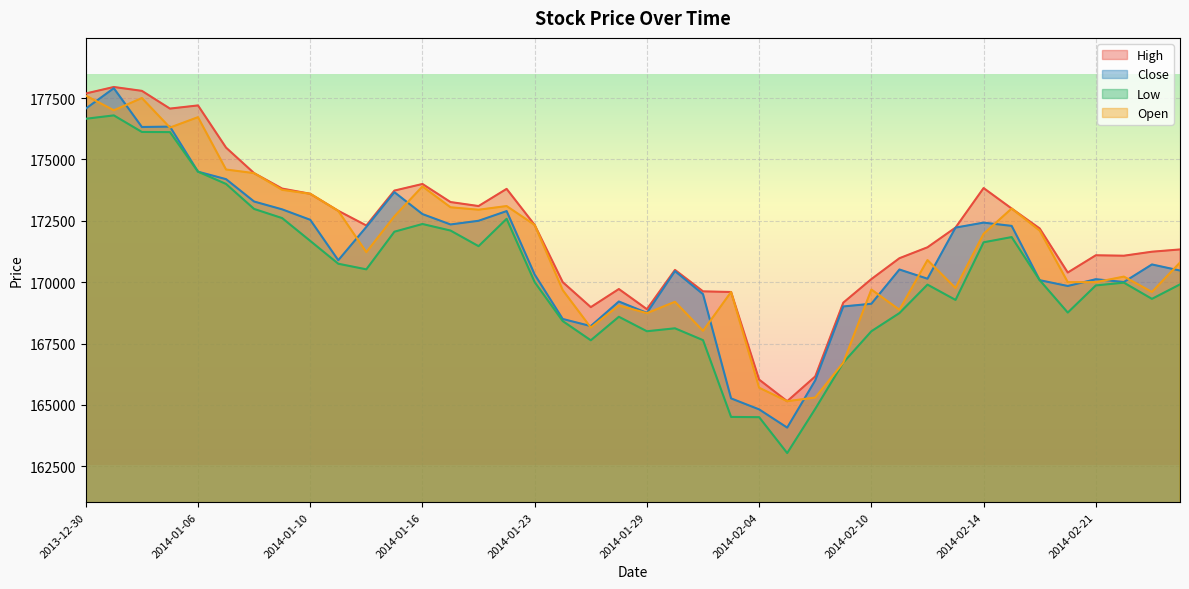

What is the total value across all series at 2014-01-29?

674384